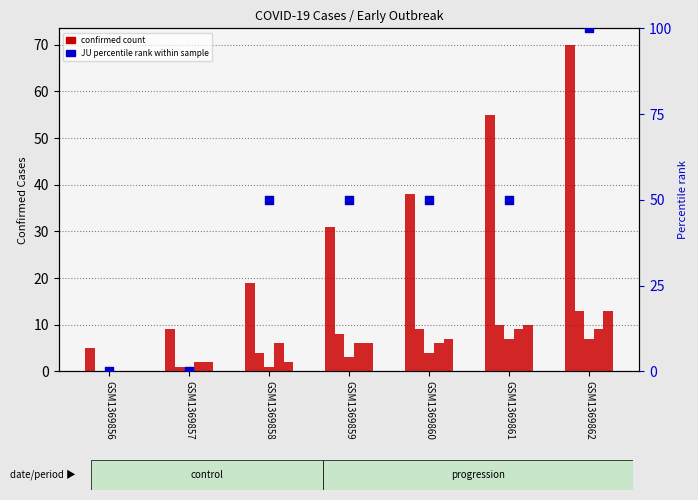

At how many categories does at least one series exceed 58?

1